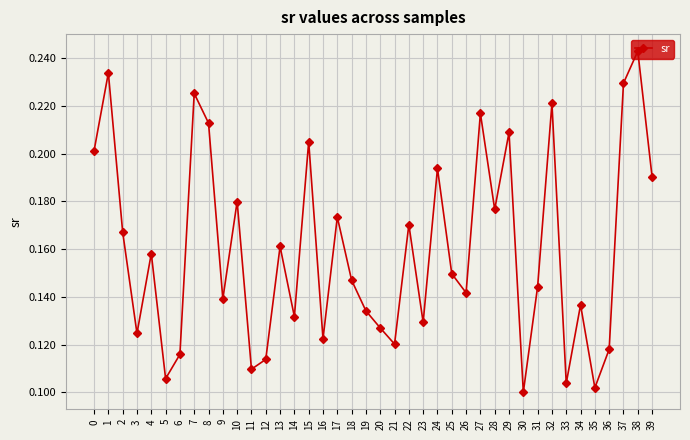

Is it true that the value at 9 is 0.1?

True